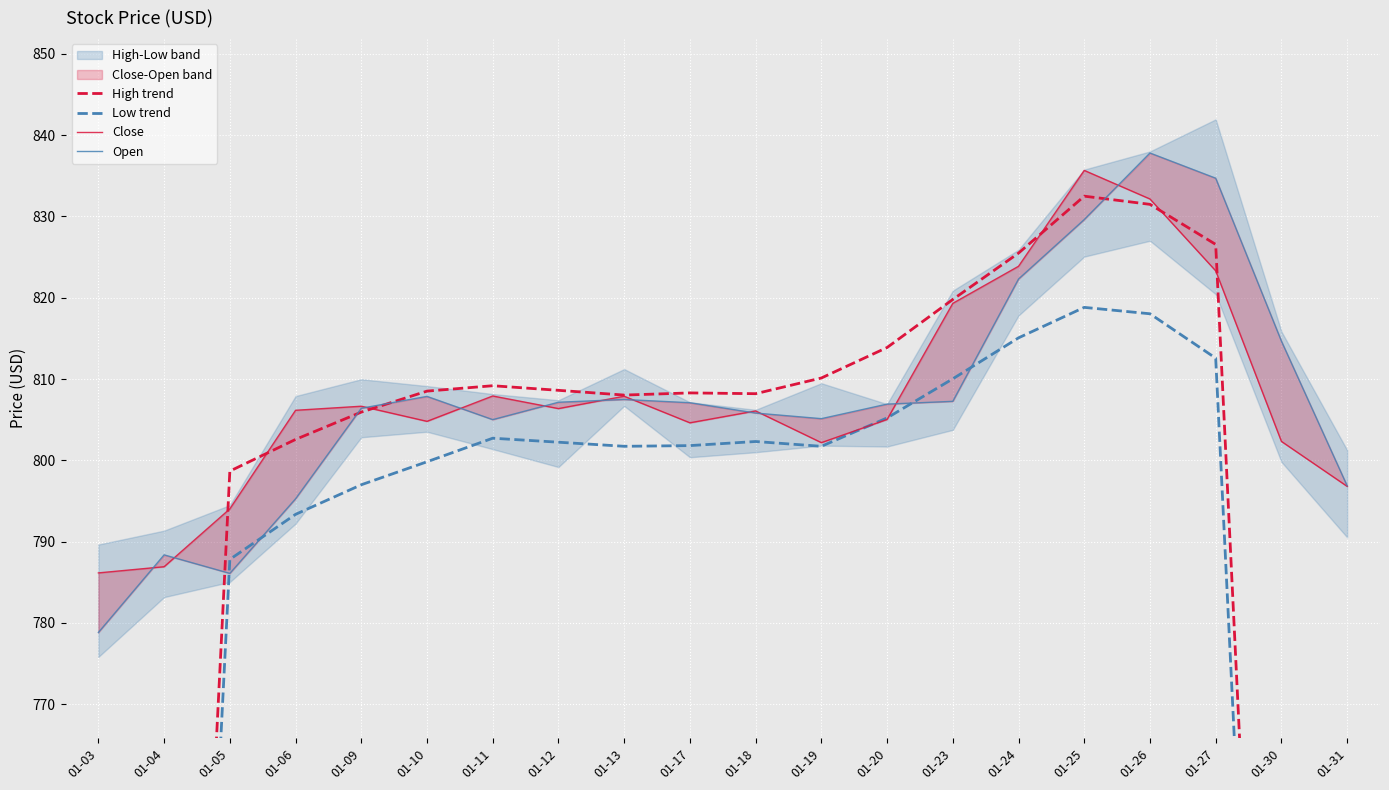

True or false: Low trend and High trend intersect in this chart.

False